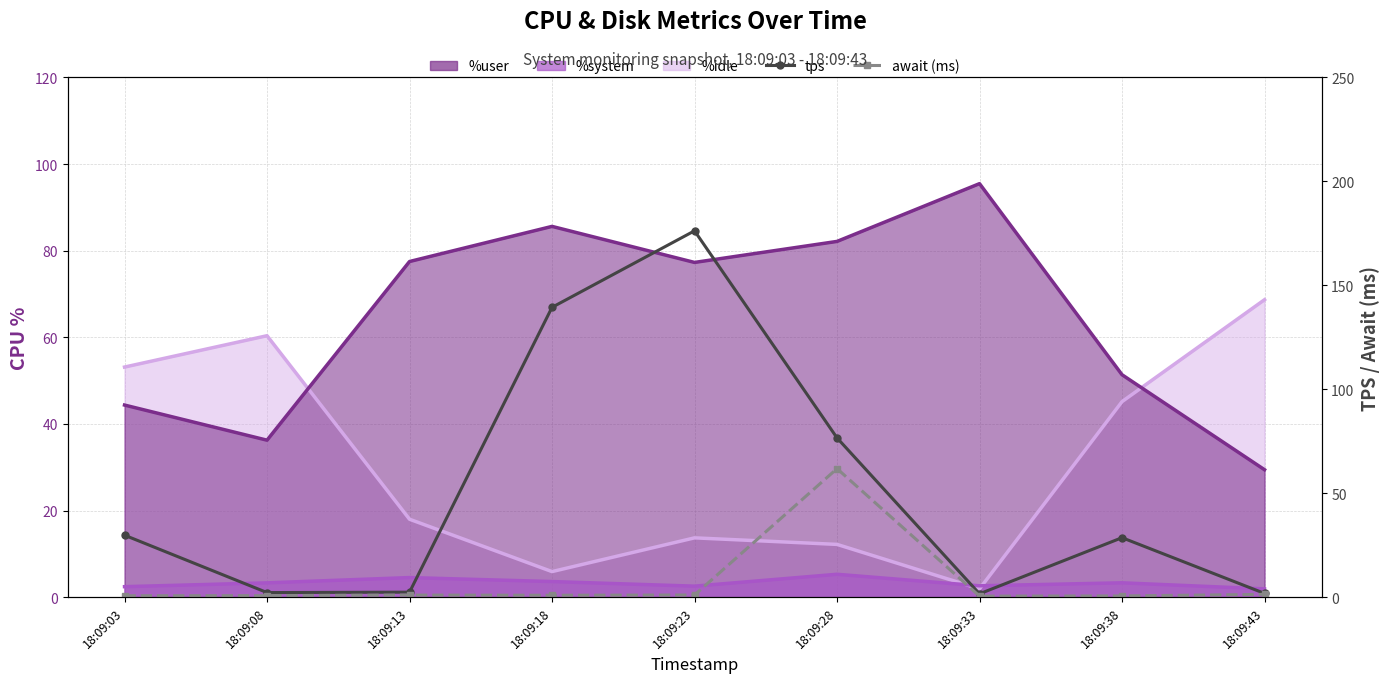

How many values in the tps series exceed 28?

5